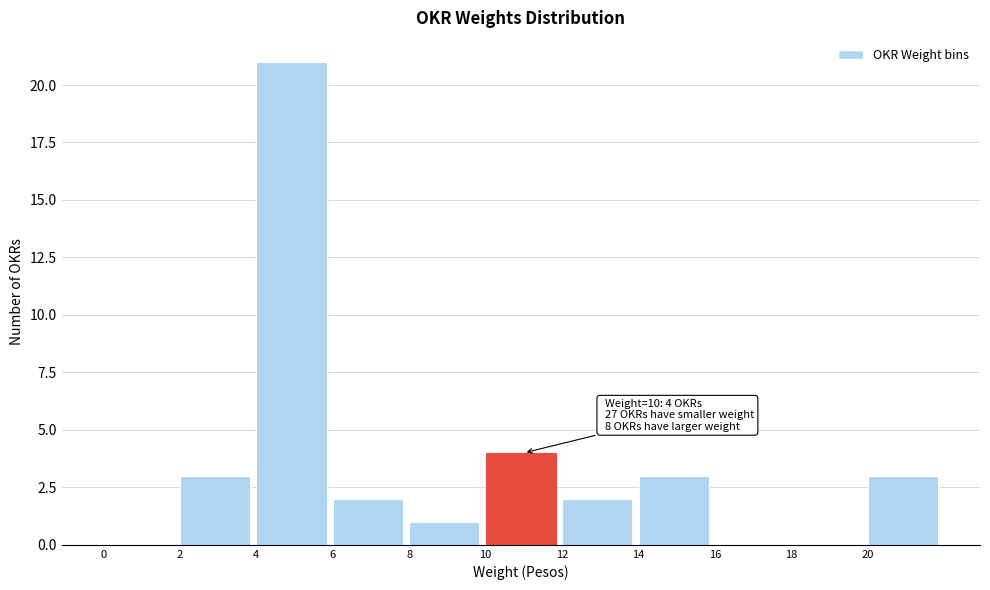

Which range on the x-axis has the tallest bar?

4 to 6